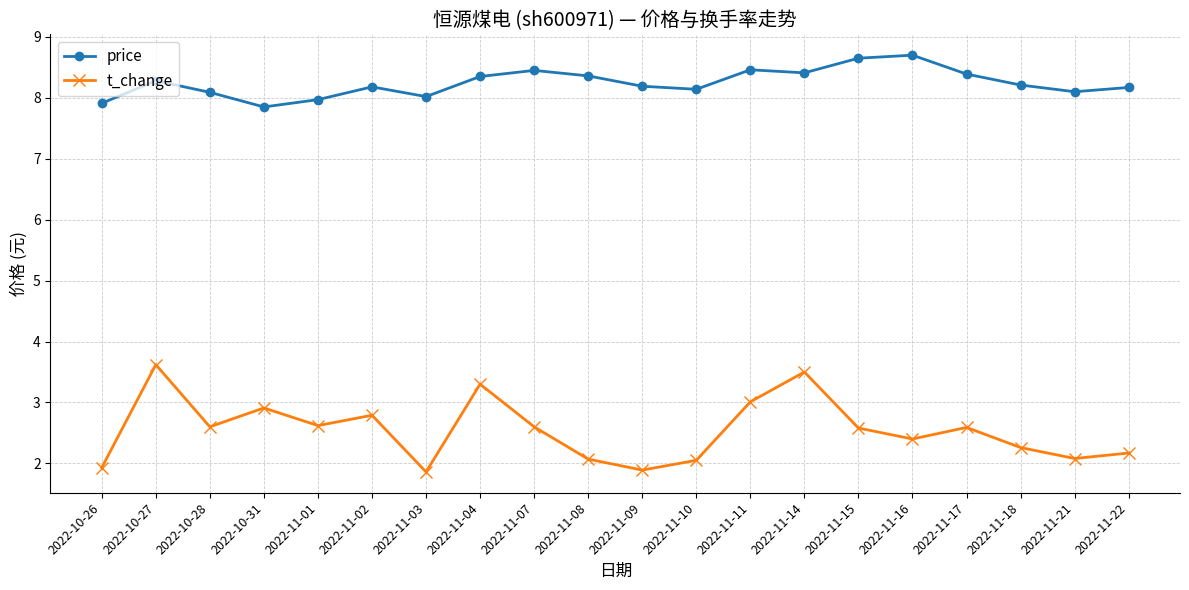

True or false: t_change and price cross at least once.

False